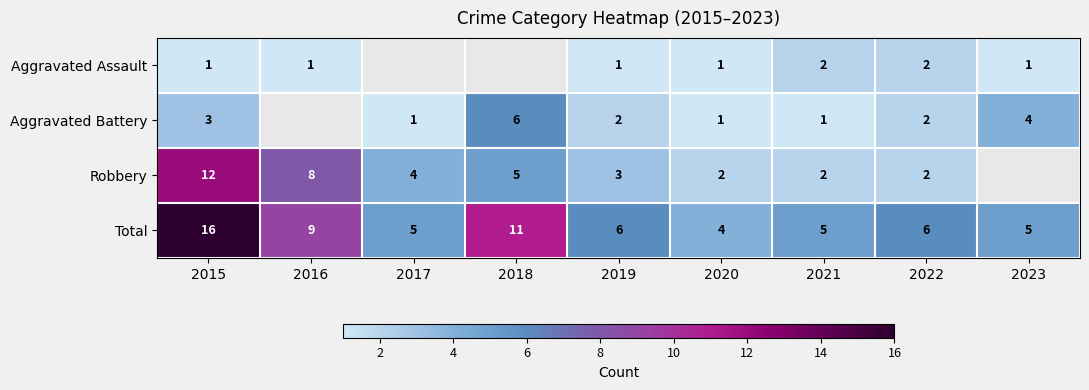

Count the number of categories in the chart.

9